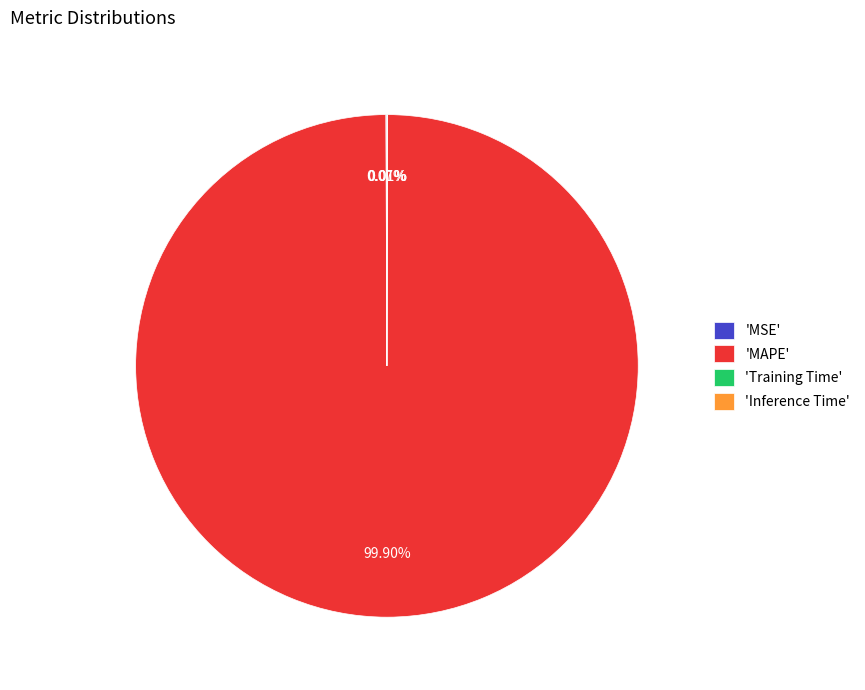

Which slice represents more than half of the pie?

'MAPE'